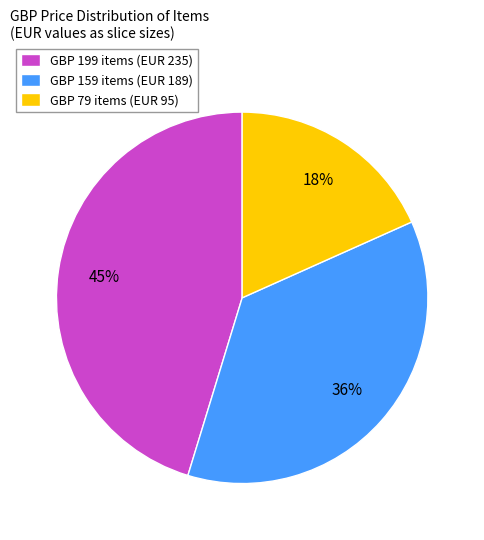

Count the number of slices in the pie.

3